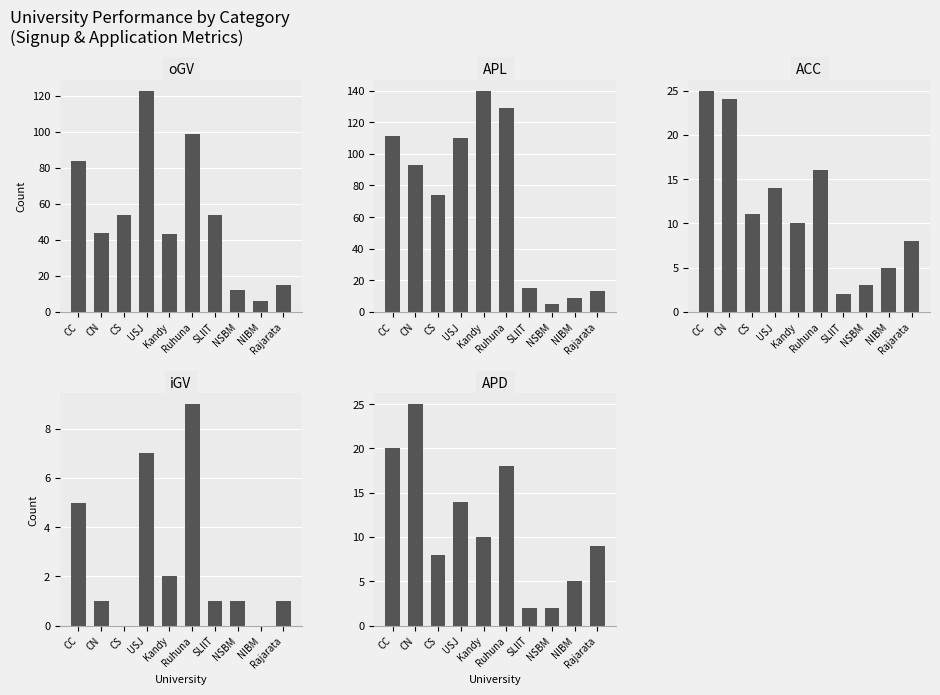

Are the bars horizontal?

No